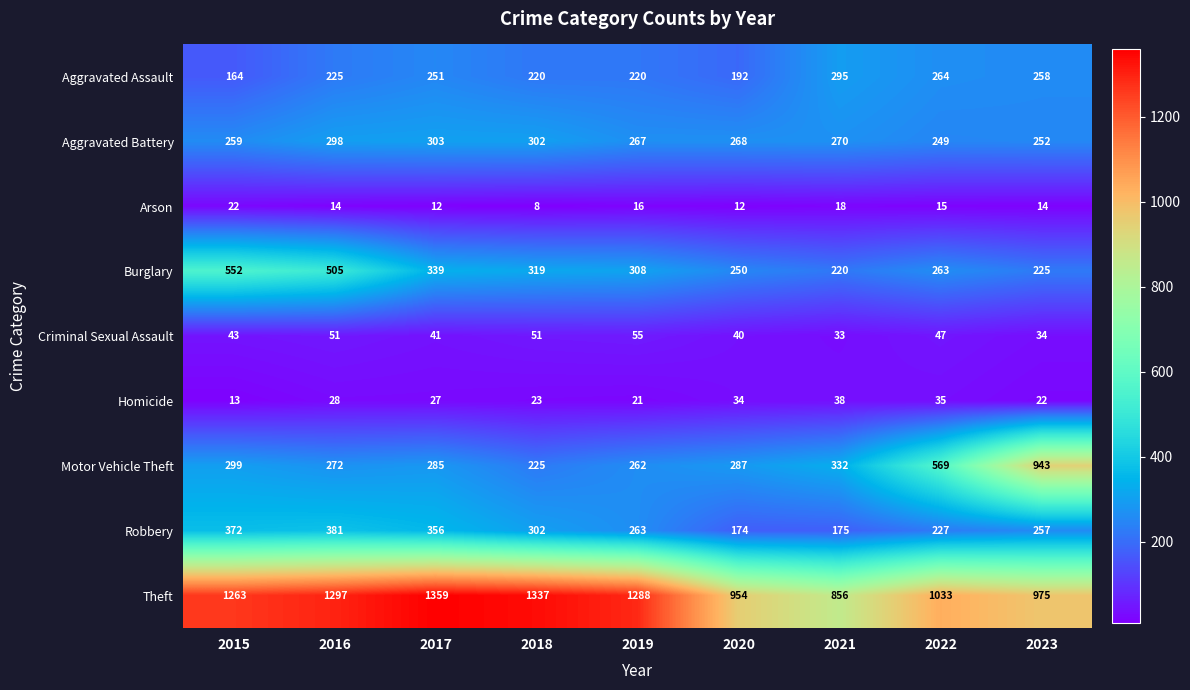

Which category has the lowest value across all series?

2018